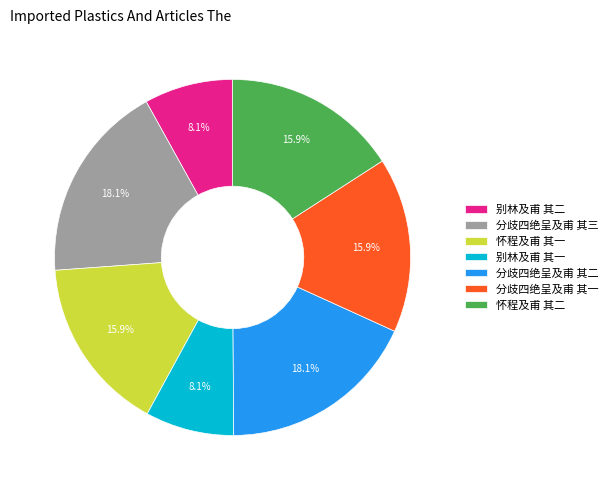

How many segments does this pie chart have?

7